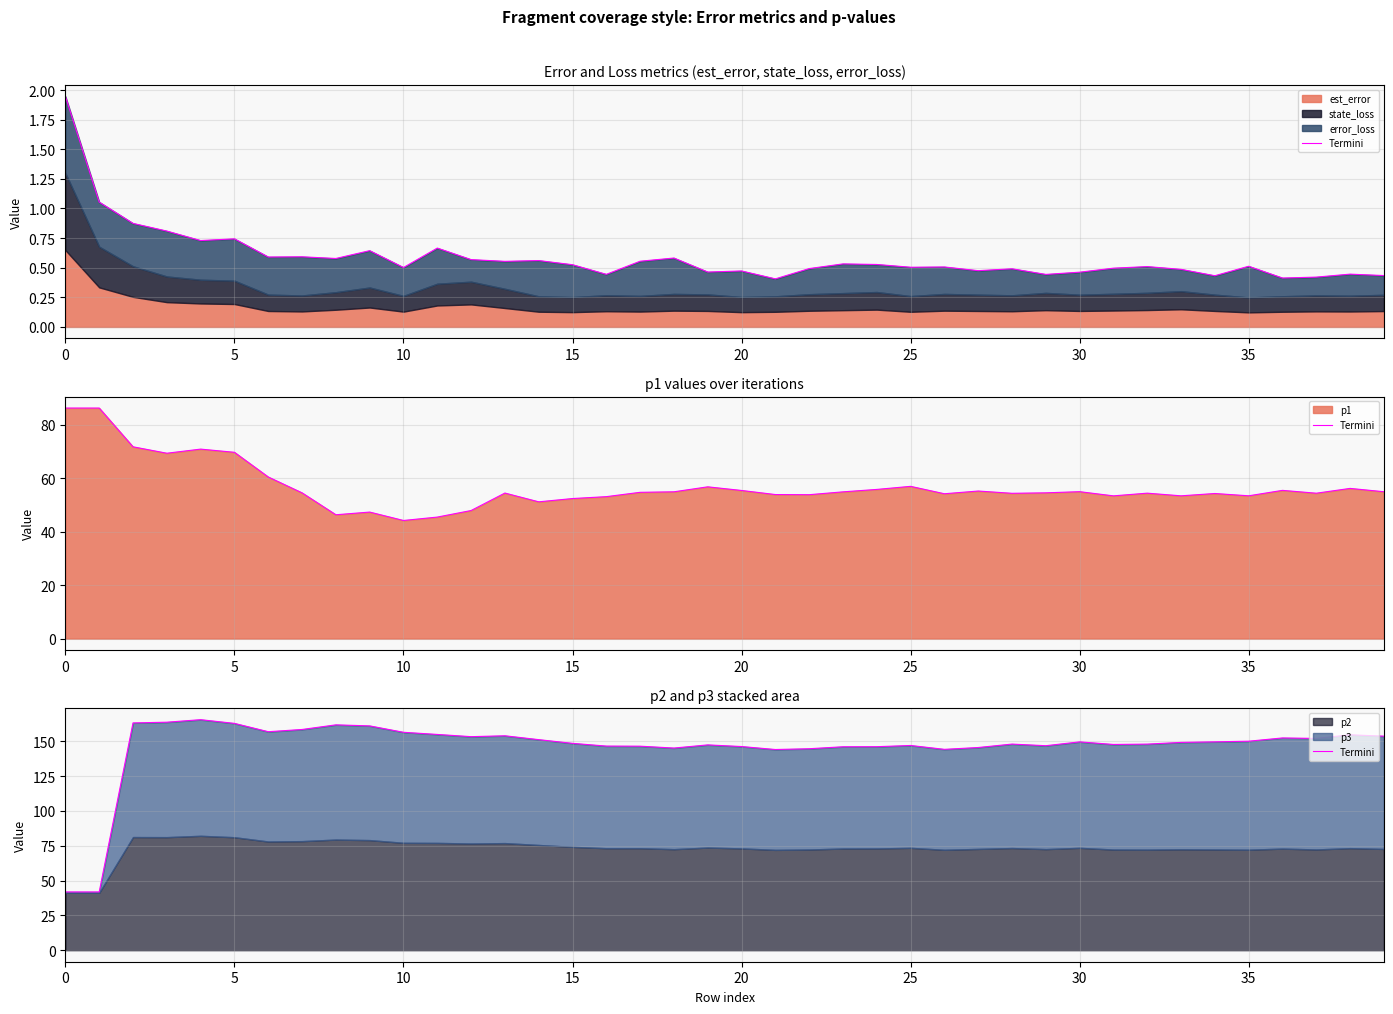

What is the change in value from 23 to 32?

+1.9